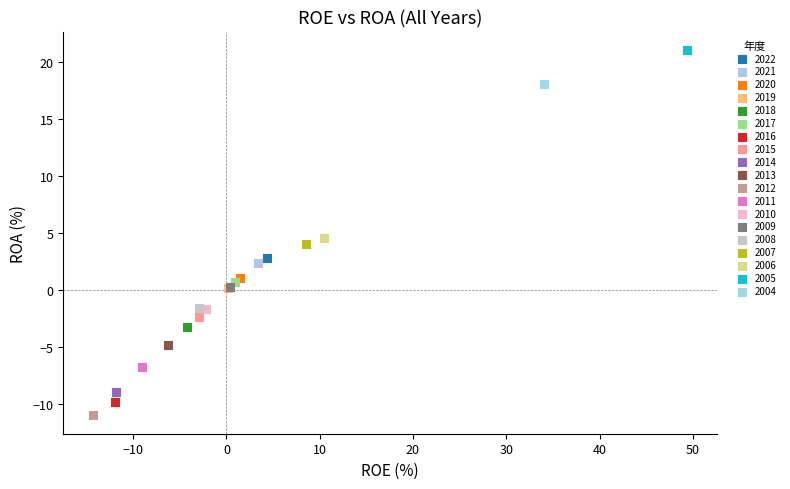

What are all the series names shown in the legend?

2022, 2021, 2020, 2019, 2018, 2017, 2016, 2015, 2014, 2013, 2012, 2011, 2010, 2009, 2008, 2007, 2006, 2005, 2004